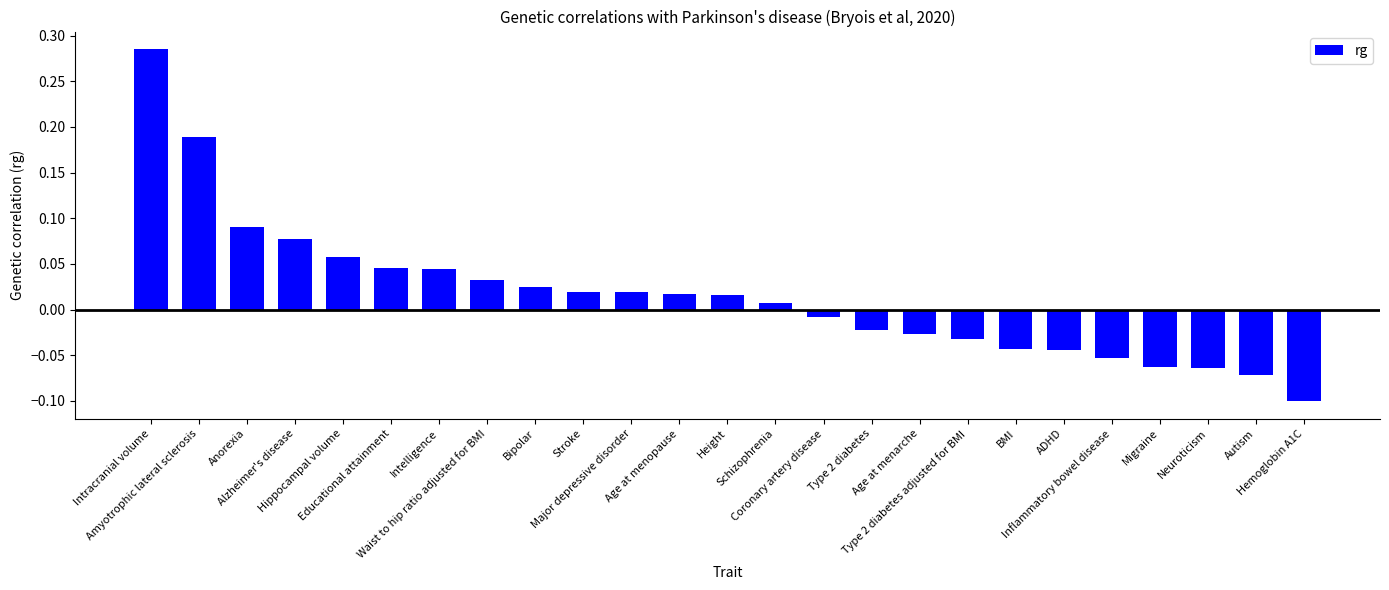

What is the label of the 3rd bar from the right?

Neuroticism